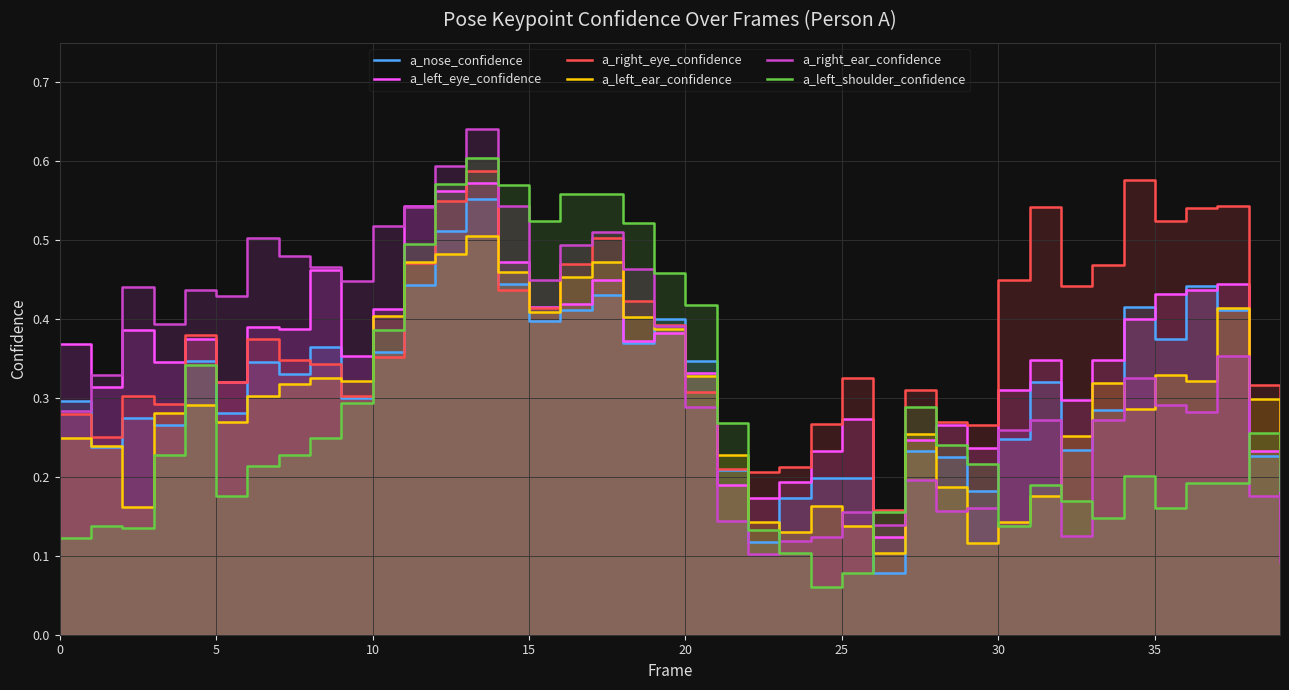

At which label does a_left_ear_confidence reach its minimum?

26